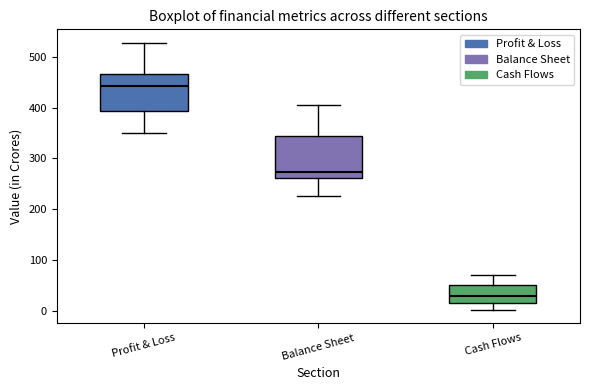

Reading left to right, transcribe this box plot: for each box, give where its median line is, the range the box spans, and where its two whiskers end, as read against the y-axis. The values are not printed on the chart, so give them approximately, as read against the axis.

Profit & Loss: median 440, box 390 to 470, whiskers 350 to 530
Balance Sheet: median 270, box 260 to 340, whiskers 230 to 410
Cash Flows: median 30, box 10 to 50, whiskers 0 to 70